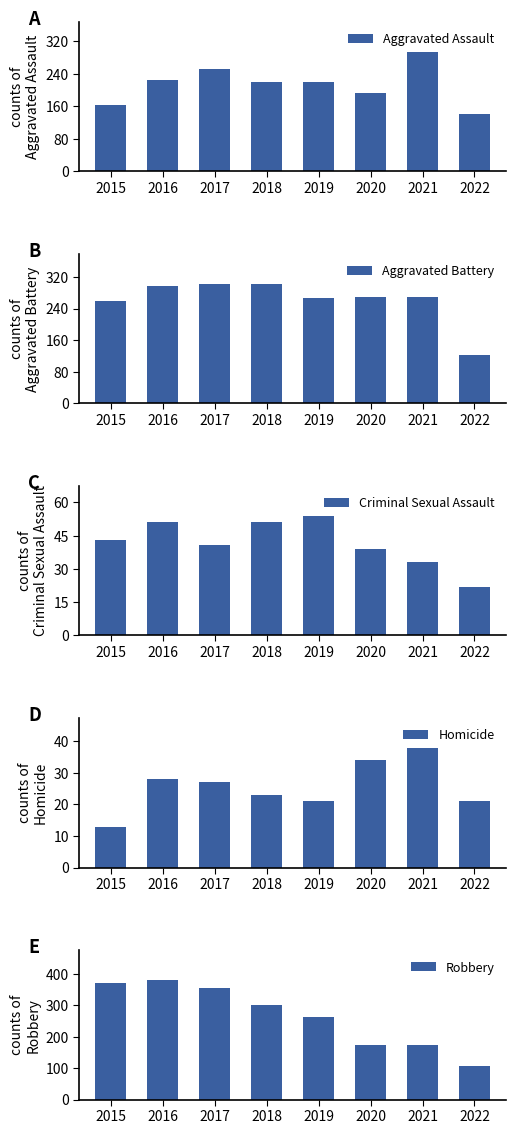

Where does the Aggravated Battery series first go above 270?

2016